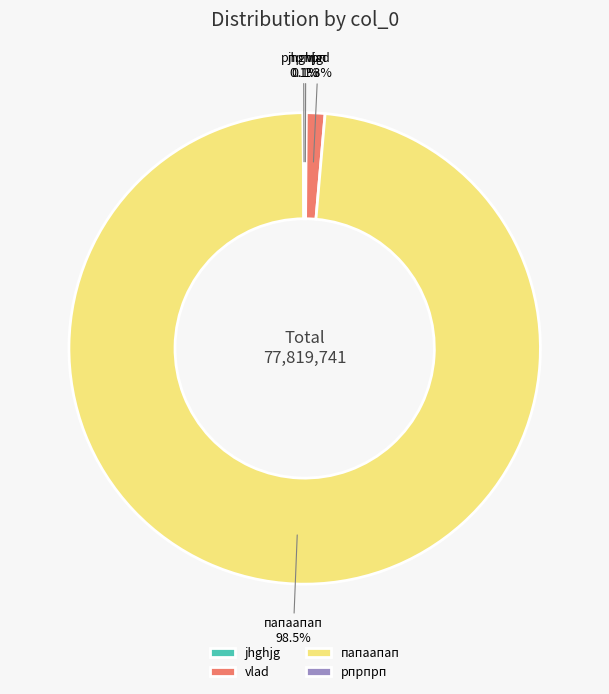

Is there any slice that represents more than half of the pie?

Yes